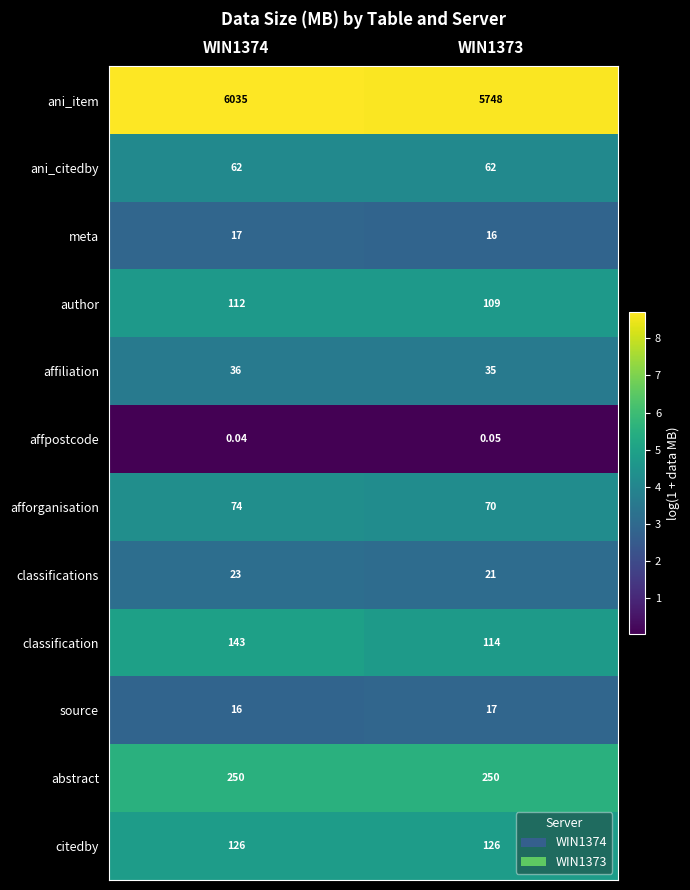

At WIN1373, list the series in order from smallest to largest.

affpostcode, meta, source, classifications, affiliation, ani_citedby, afforganisation, author, classification, citedby, abstract, ani_item